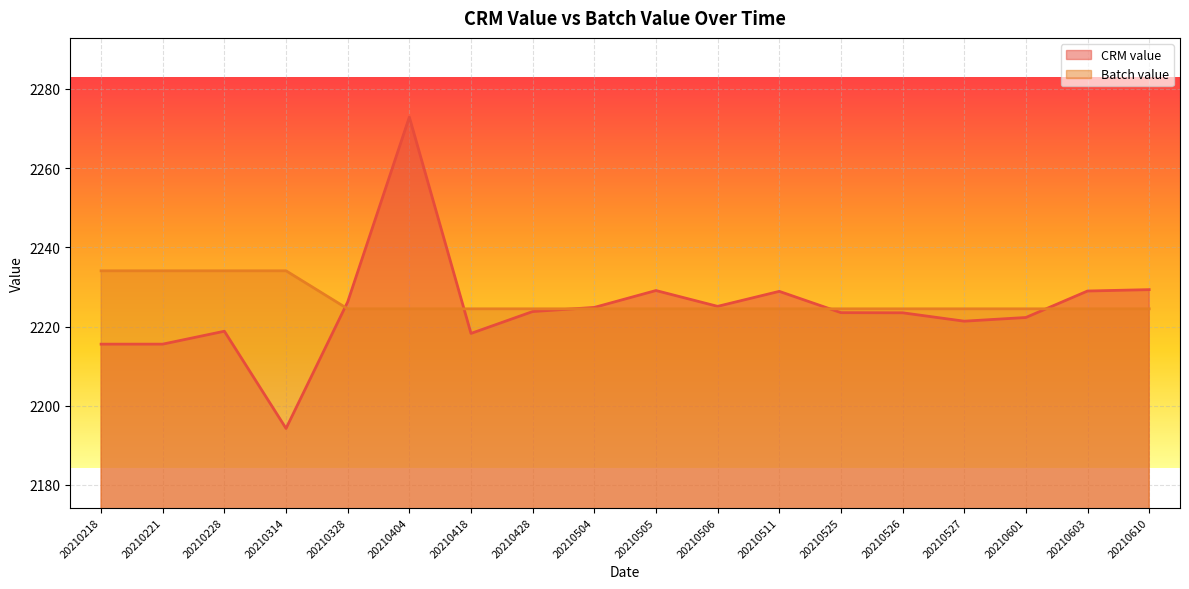

Which label corresponds to the largest value in the chart?

20210404